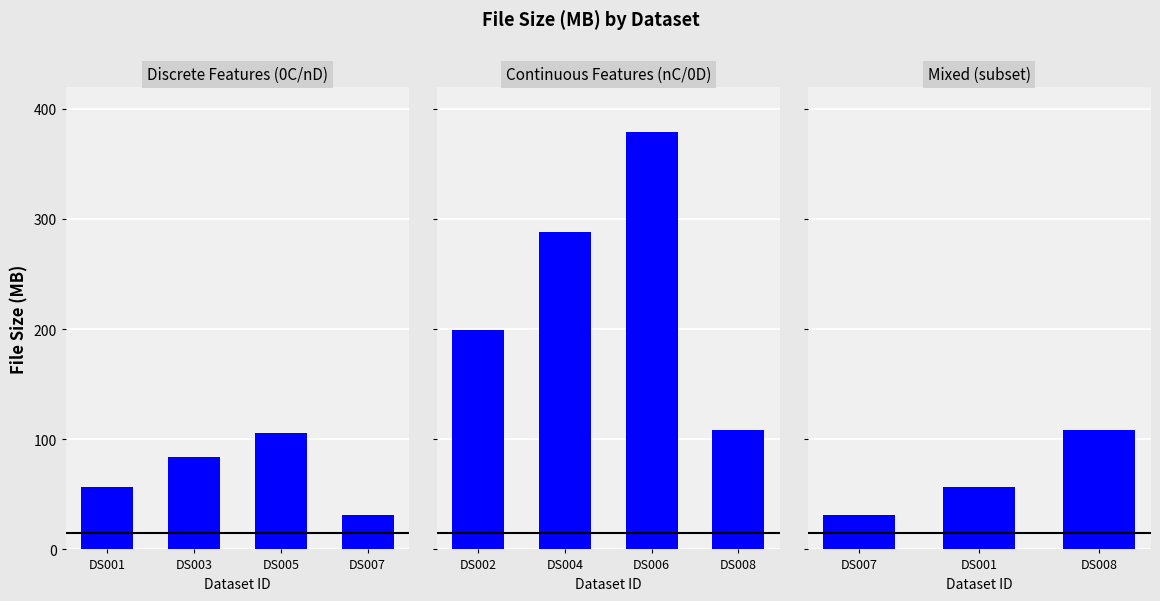

Are the bars grouped side by side (vs. stacked)?

No